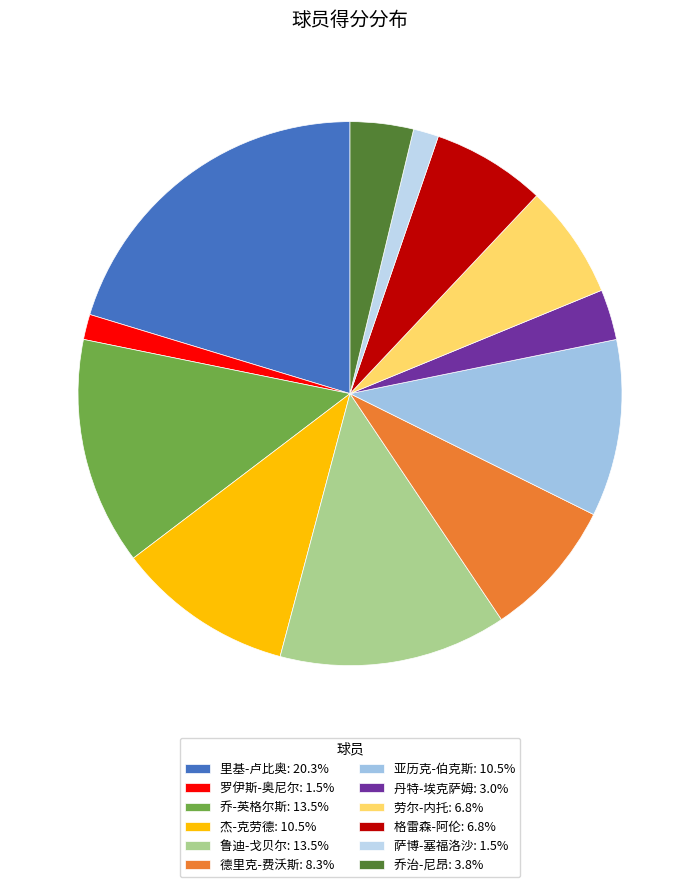

True or false: 鲁迪-戈贝尔 accounts for 14% of the total.

True